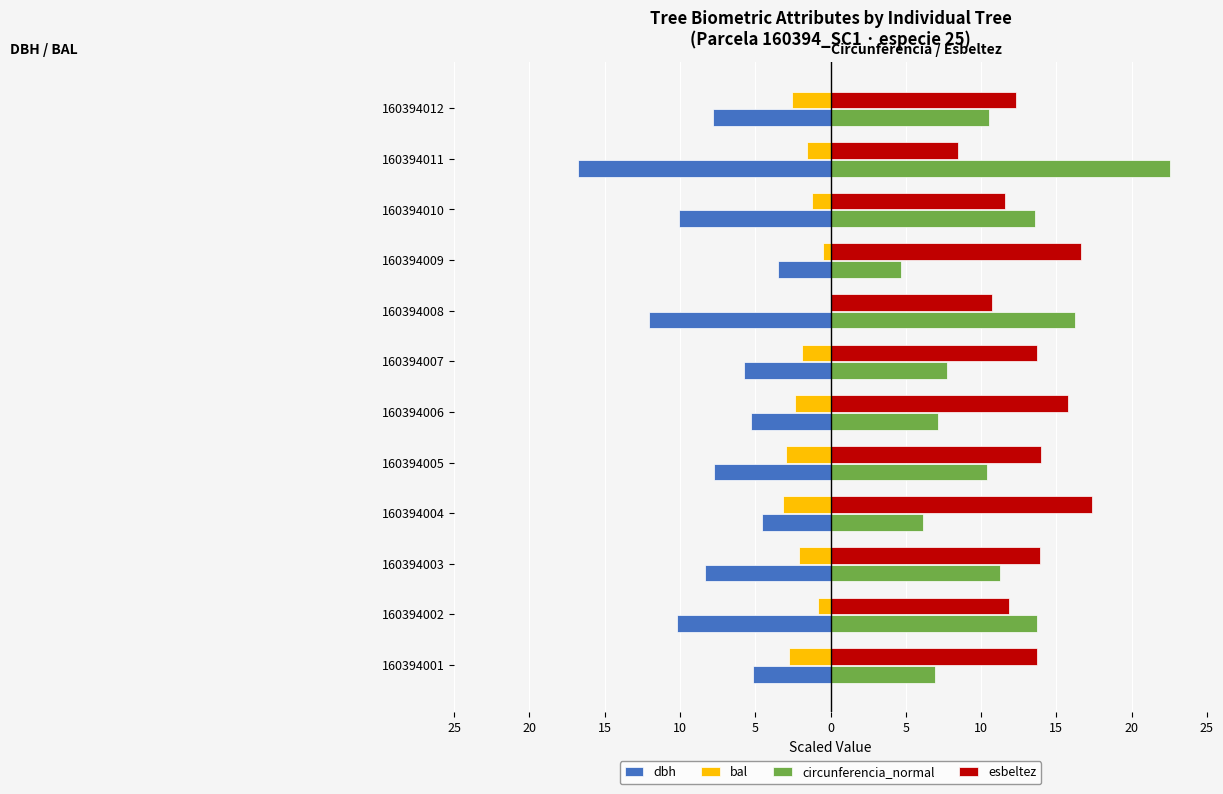

What are all the series names shown in the legend?

dbh, bal, circunferencia_normal, esbeltez